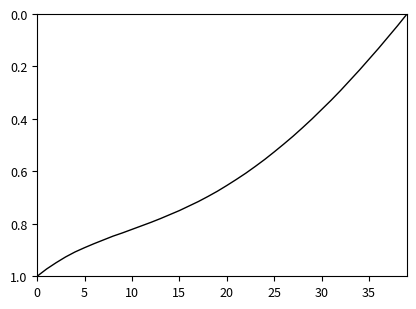

How many lines are shown in the chart?

1